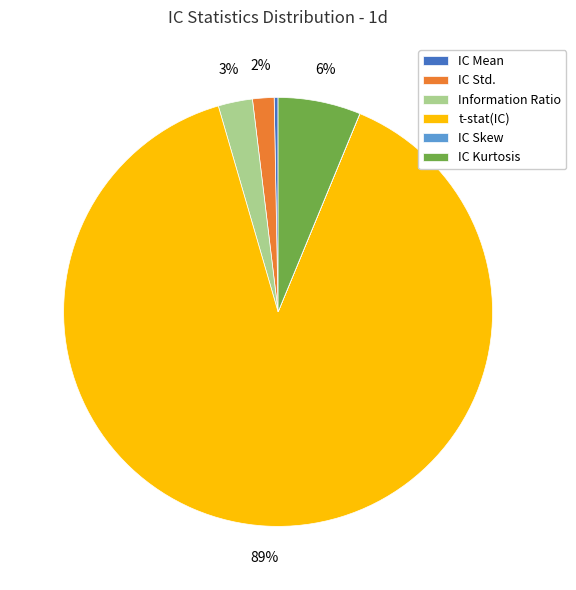

Between IC Kurtosis and Information Ratio, which is larger?

IC Kurtosis